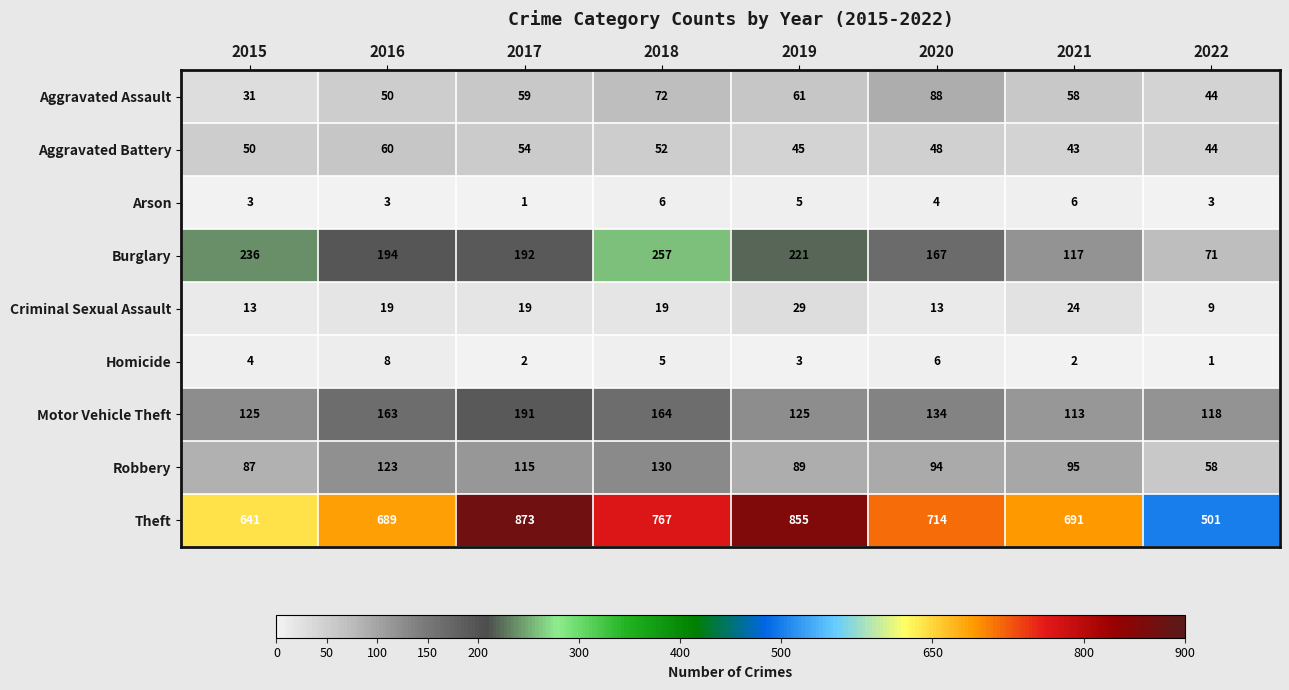

At 2019, list the series in order from smallest to largest.

Homicide, Arson, Criminal Sexual Assault, Aggravated Battery, Aggravated Assault, Robbery, Motor Vehicle Theft, Burglary, Theft